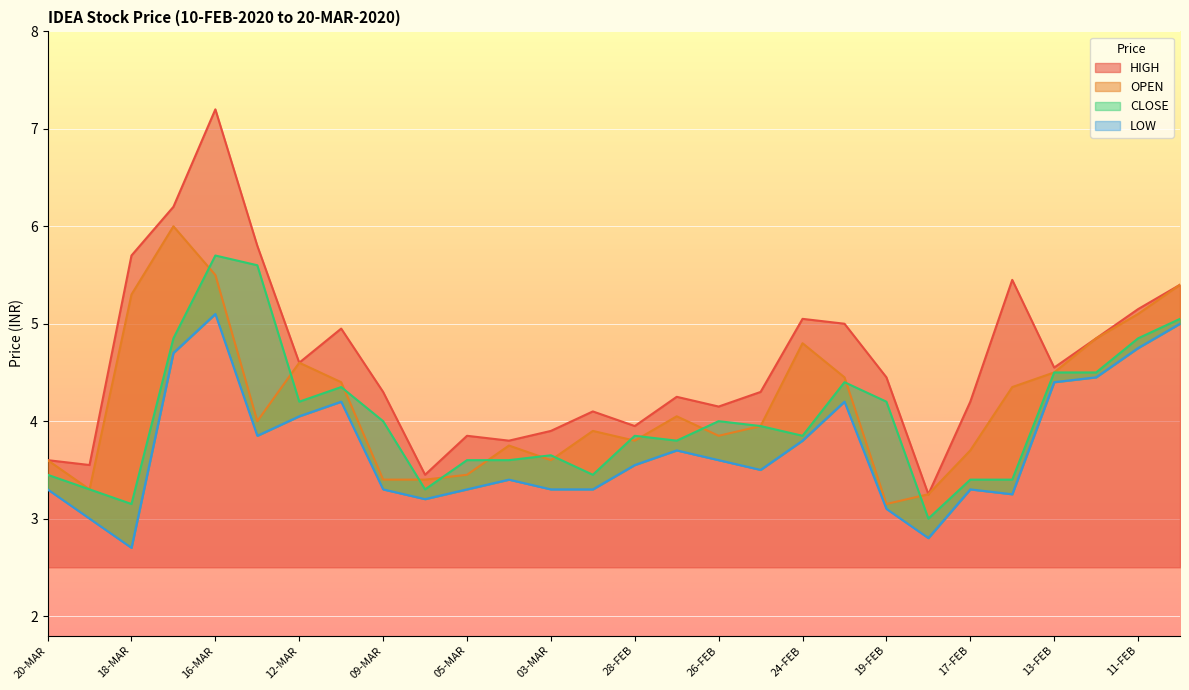

At which label does HIGH first exceed 4?

18-MAR